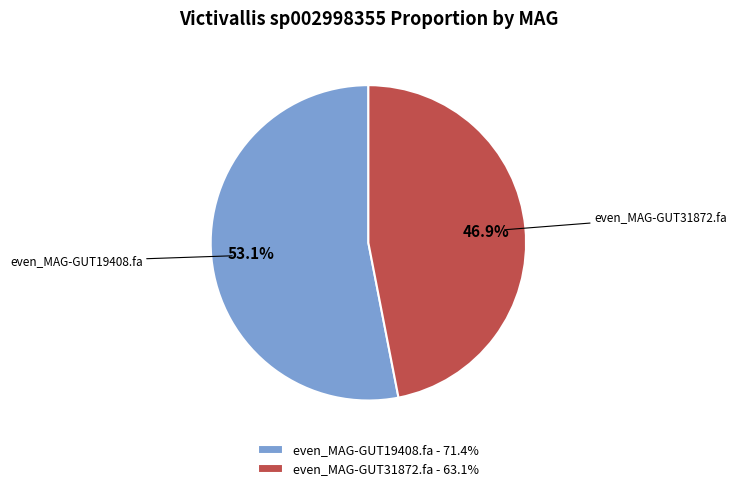

What percentage is the even_MAG-GUT31872.fa slice, to the nearest percent?

47%